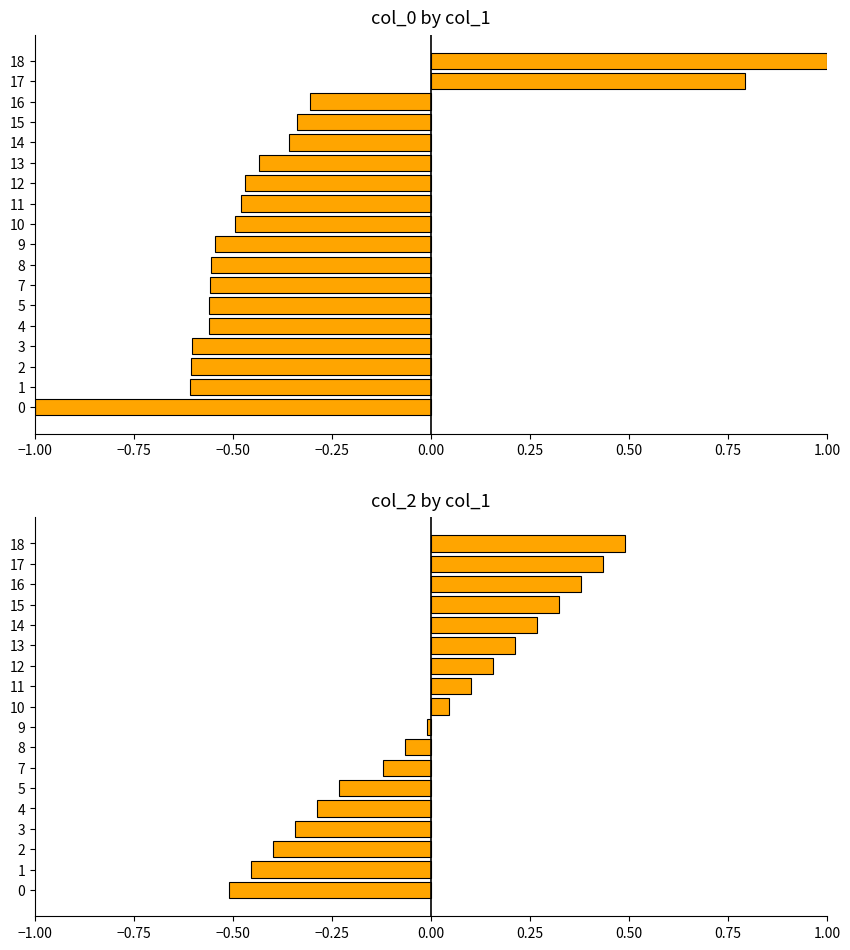

How many data points in col_0 by col_1 are less than 0?

16